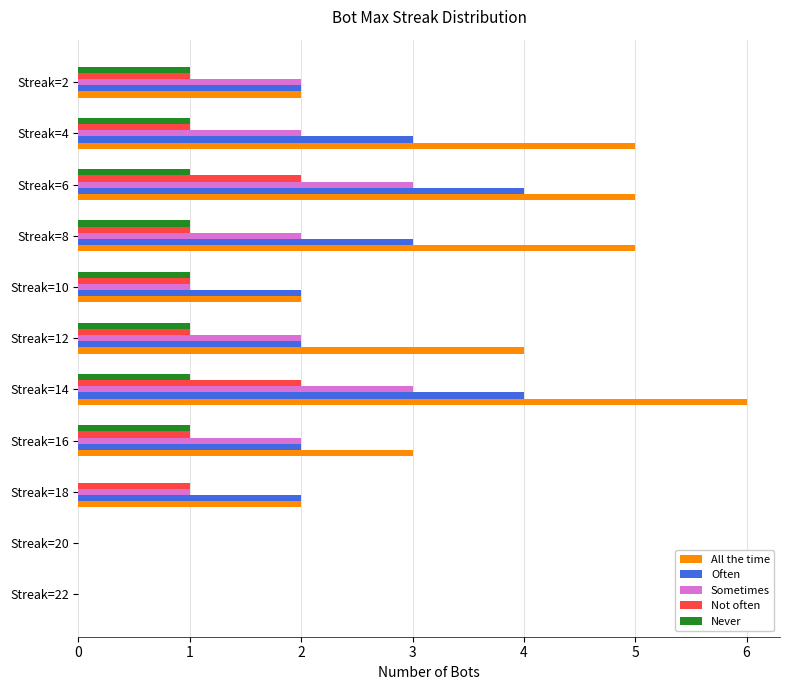

What is the sum of the All the time values at Streak=12 and Streak=8?

9